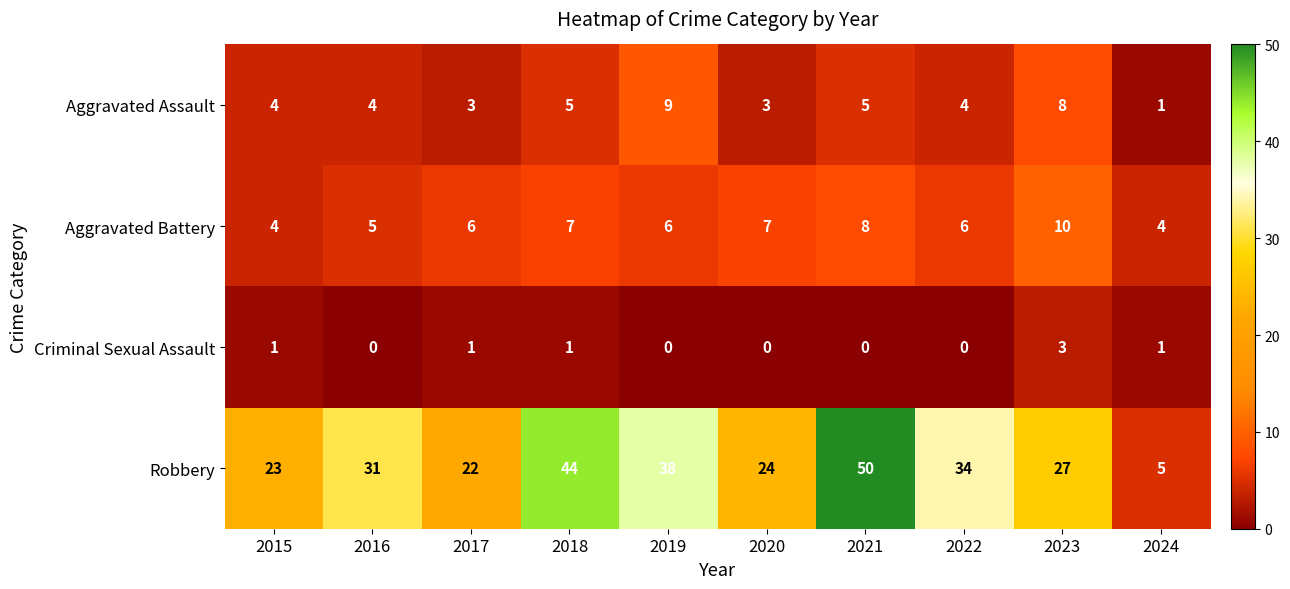

Which category has the highest value across all series?

2021